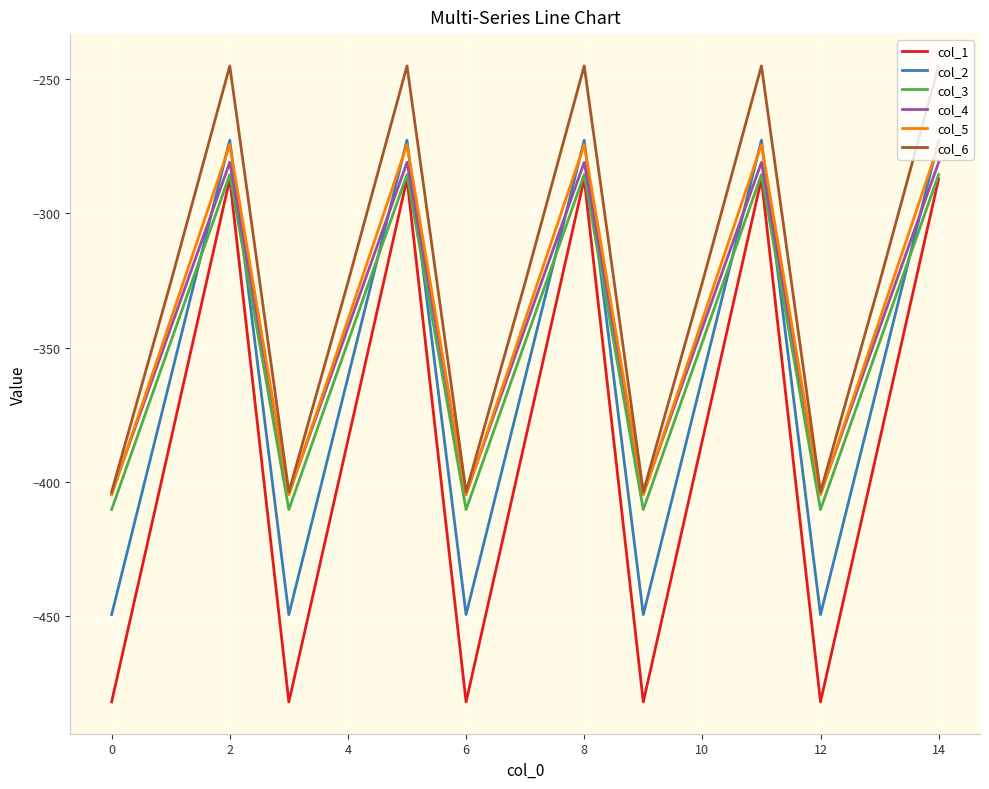

True or false: col_2 and col_4 cross at least once.

True